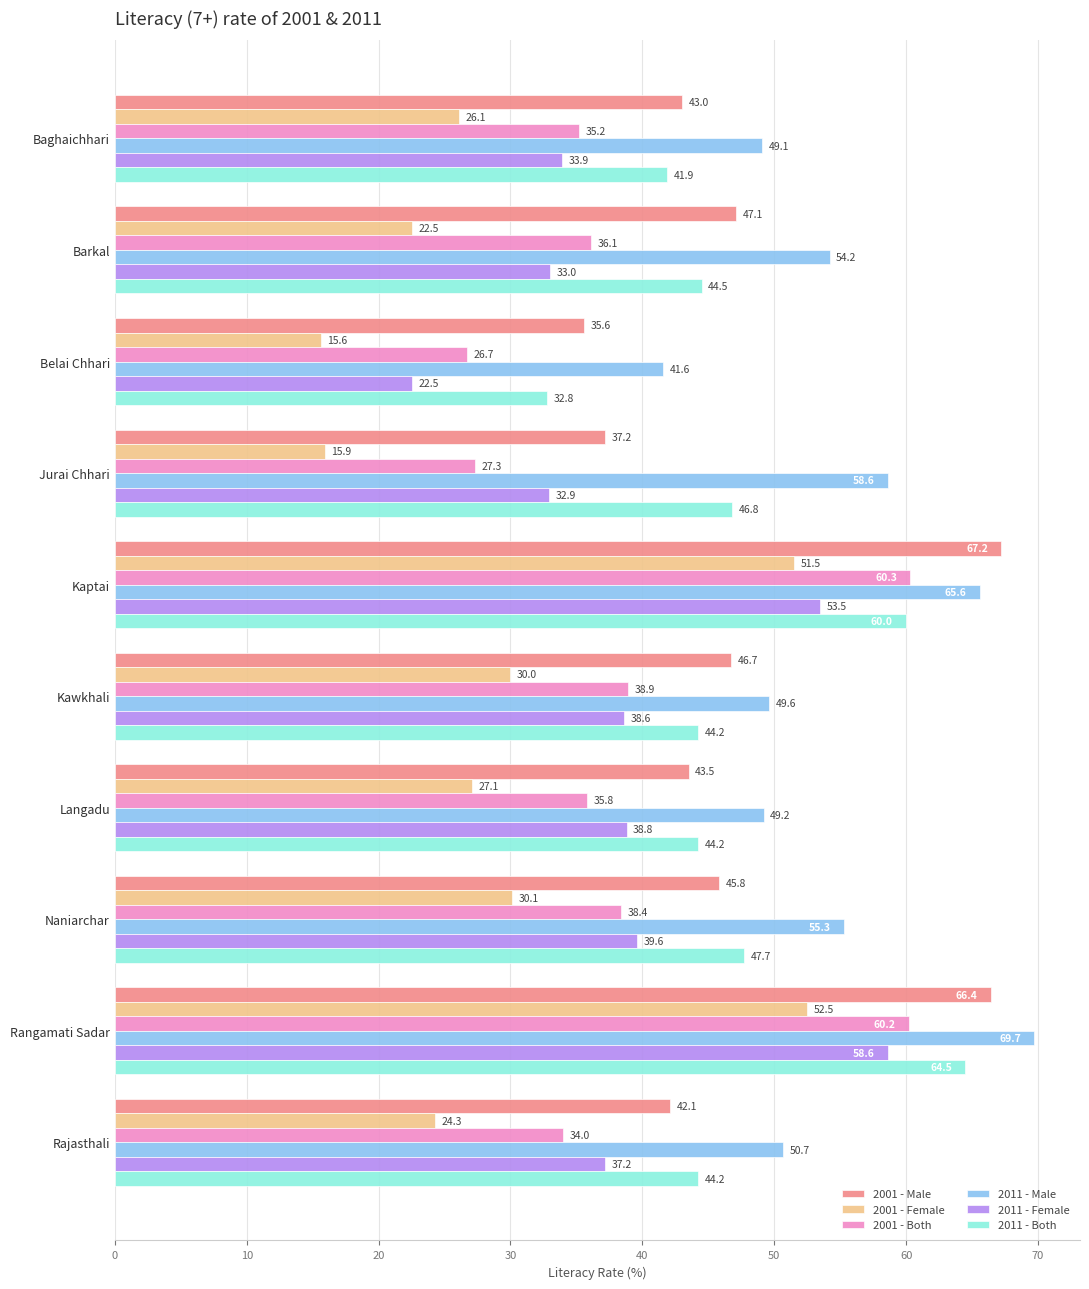

List the series in order of their peak value, lowest first.

2001 - Female, 2011 - Female, 2001 - Both, 2011 - Both, 2001 - Male, 2011 - Male